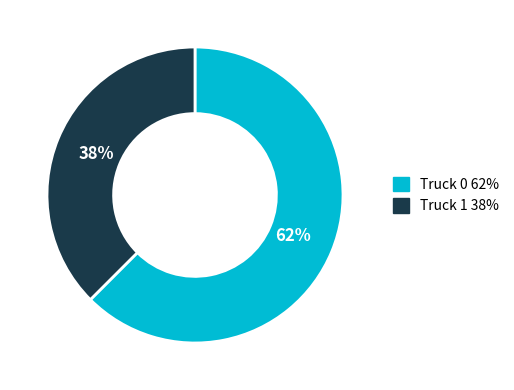

The Truck 1 slice represents 49% of the pie. True or false?

False